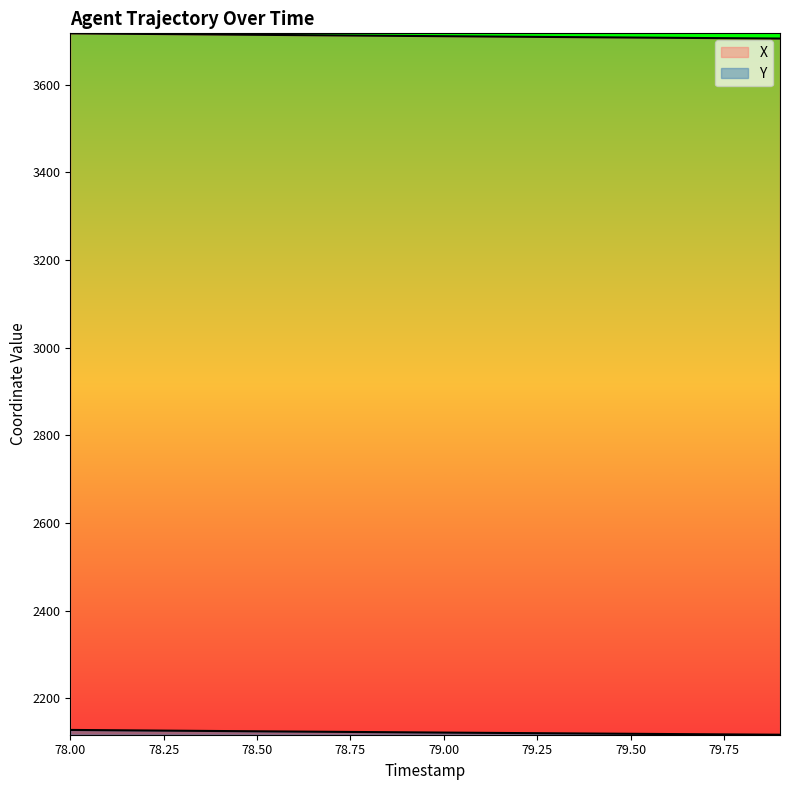

How many data points does each series have?

20